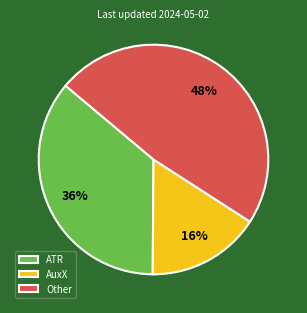

To the nearest percent, what is the average slice percentage?

33%